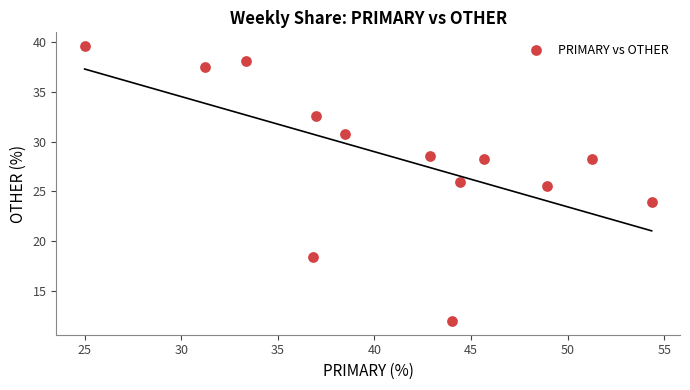

What is the range of X values (max minus min)?

29.3